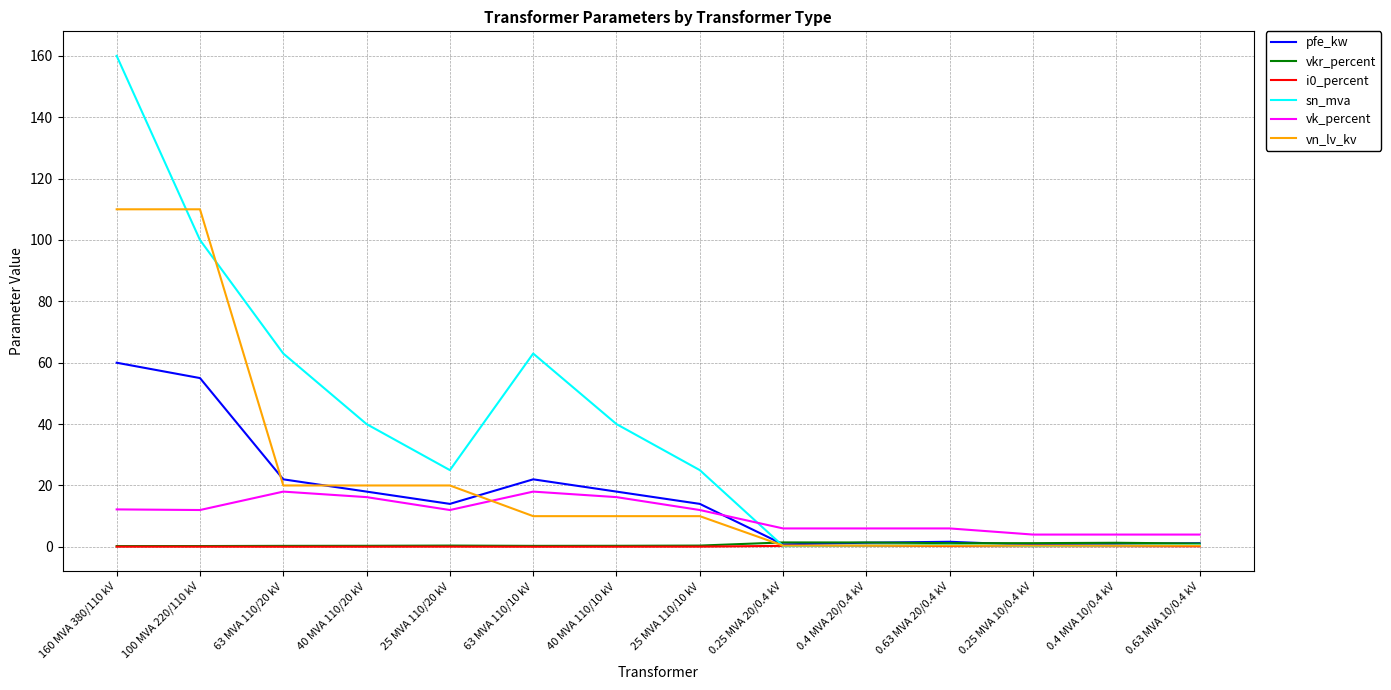

Is the value of pfe_kw at 0.63 MVA 10/0.4 kV greater than the value of vk_percent at 63 MVA 110/10 kV?

No